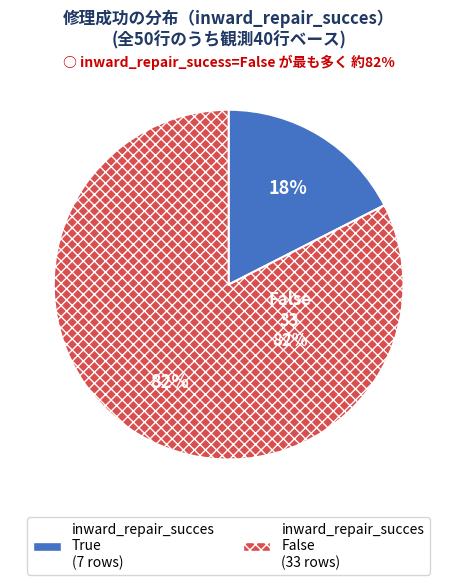

Is the sum of inward_repair_succes=False, outward=True and inward_repair_succes=True, outward=True greater than half?

Yes